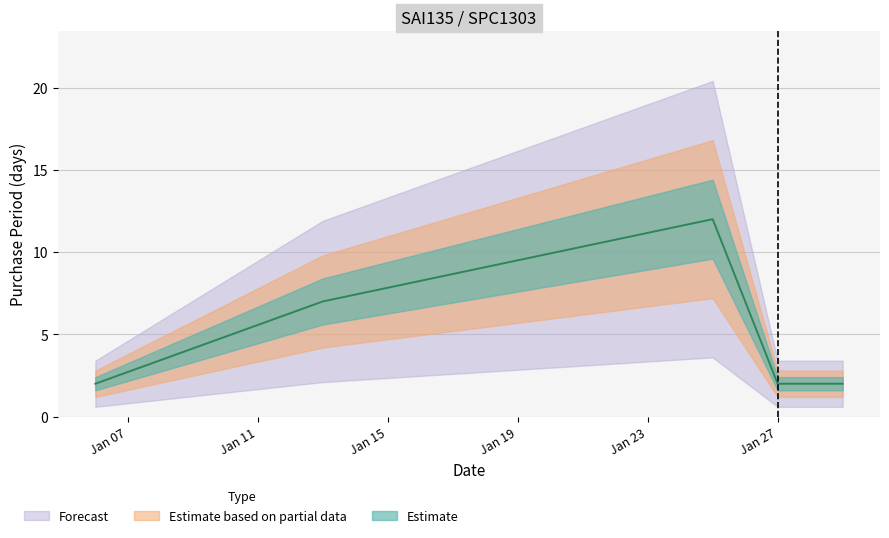

What is the difference between the values at 2016-01-13 and 2016-01-29?

5